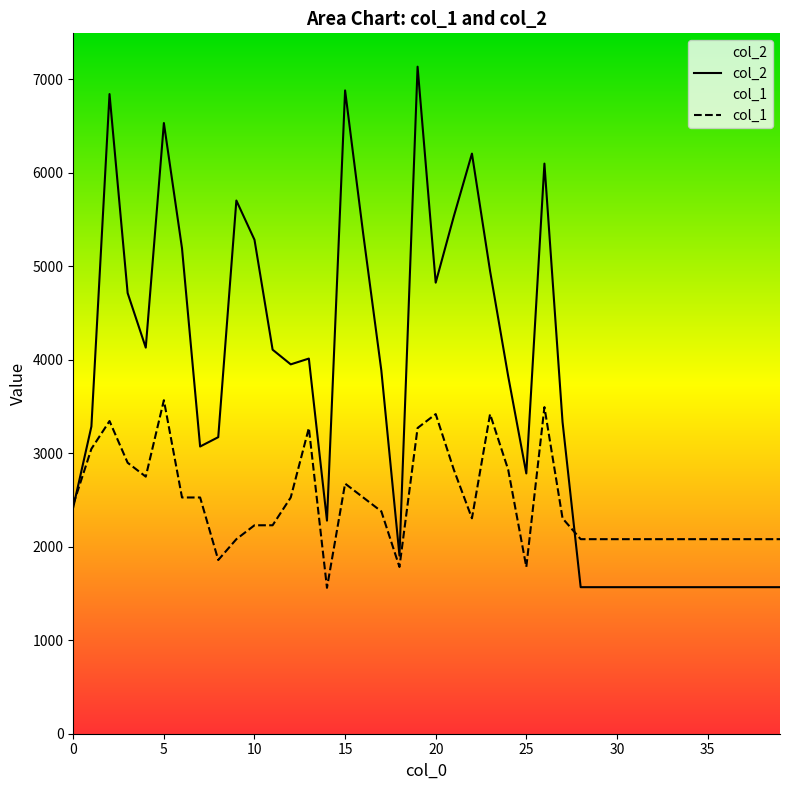

True or false: col_1 has a value of 1118.1 at 39.

False